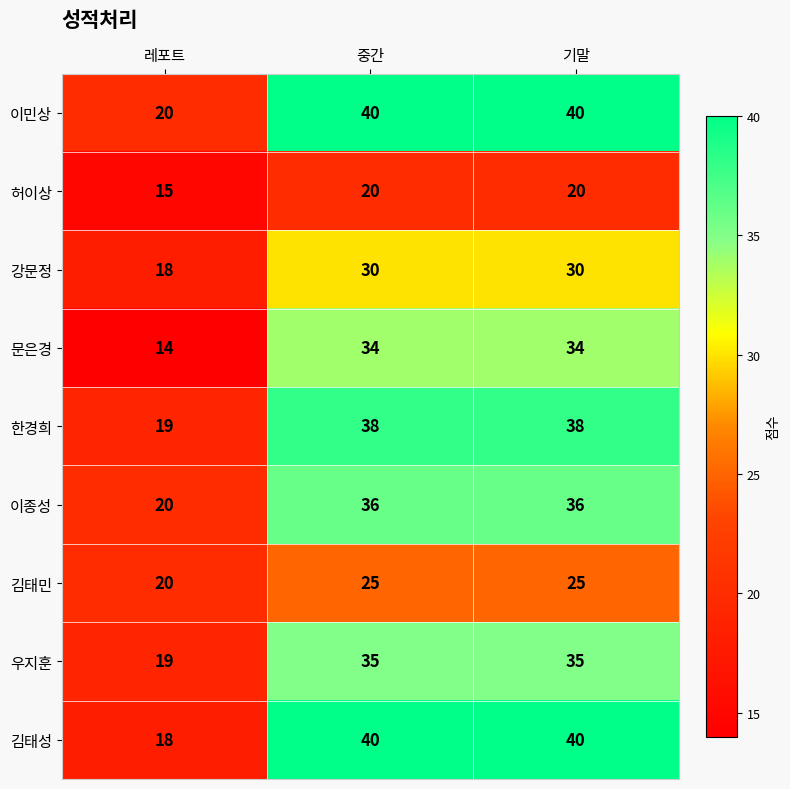

Reading right to left, transcribe all the data shown in this chart.

이민상: 기말=40	중간=40	레포트=20
허이상: 기말=20	중간=20	레포트=15
강문정: 기말=30	중간=30	레포트=18
문은경: 기말=34	중간=34	레포트=14
한경희: 기말=38	중간=38	레포트=19
이종성: 기말=36	중간=36	레포트=20
김태민: 기말=25	중간=25	레포트=20
우지훈: 기말=35	중간=35	레포트=19
김태성: 기말=40	중간=40	레포트=18